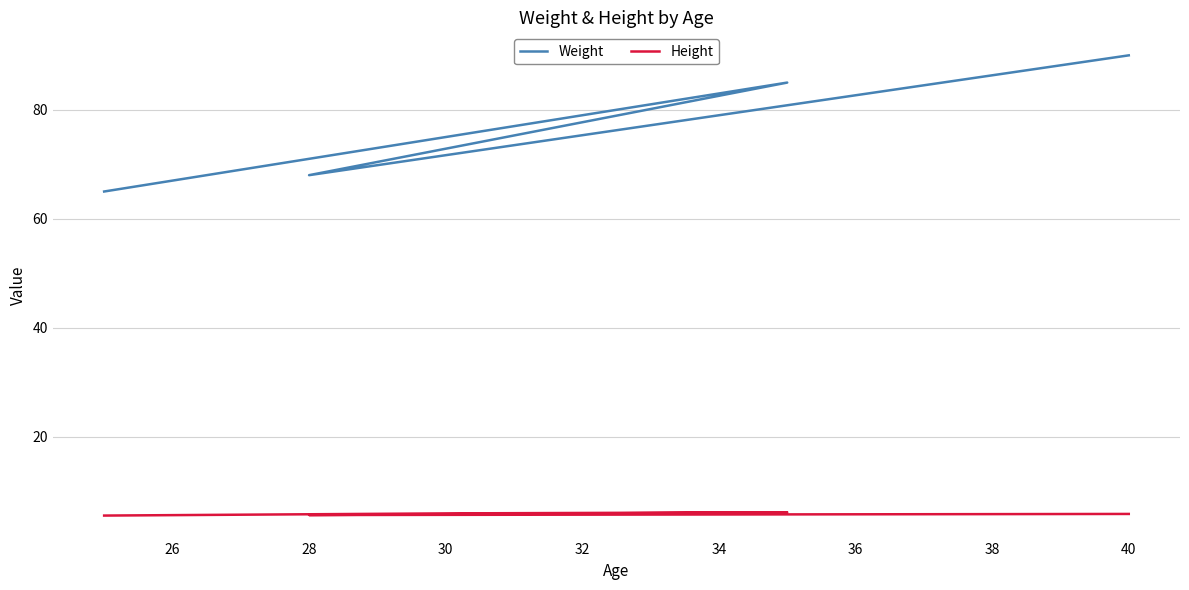

What is the value of the Weight point at the 1st from the left?

65.0